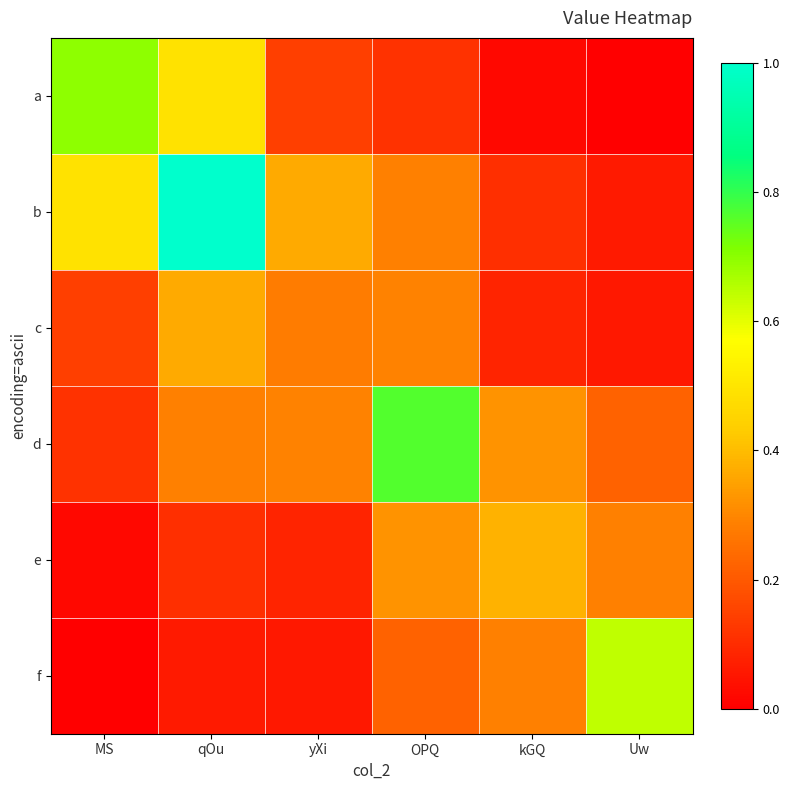

Which series has the largest total across all categories?

b